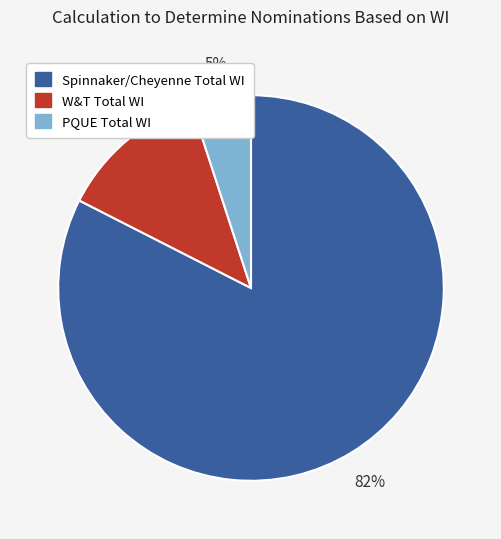

True or false: PQUE Total WI accounts for 1% of the total.

False